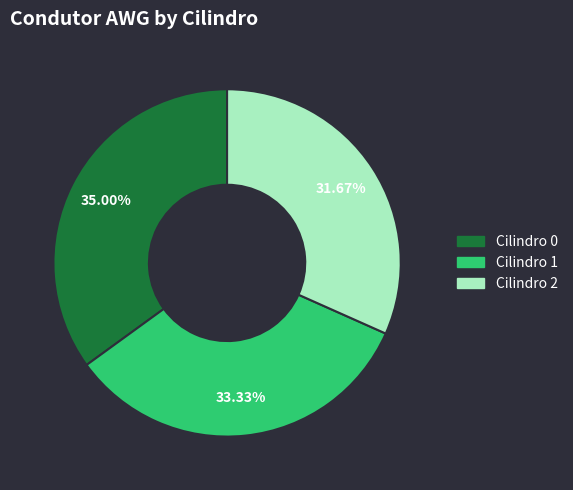

Does any single category account for the majority?

No